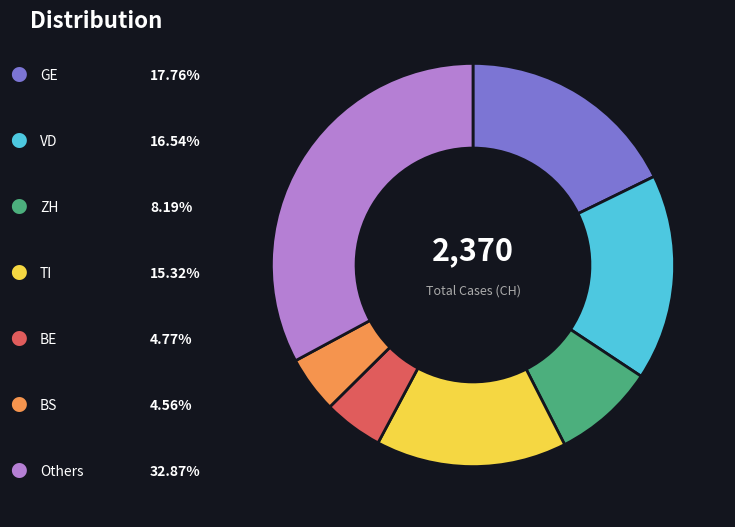

Is there any slice that represents more than half of the pie?

No